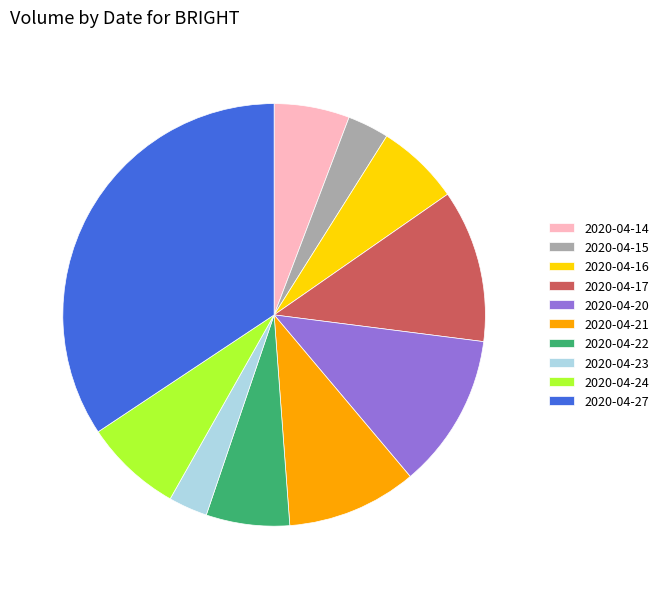

How many slices are in this pie chart?

10